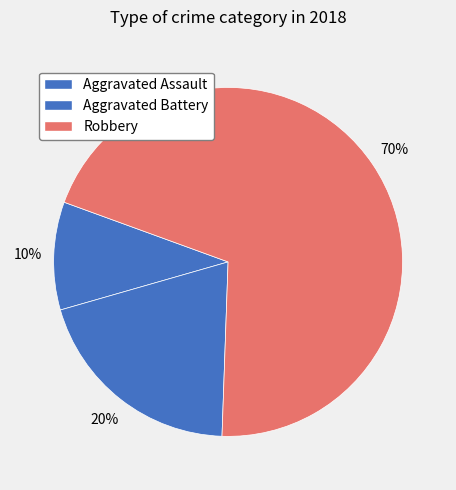

How many segments does this pie chart have?

3